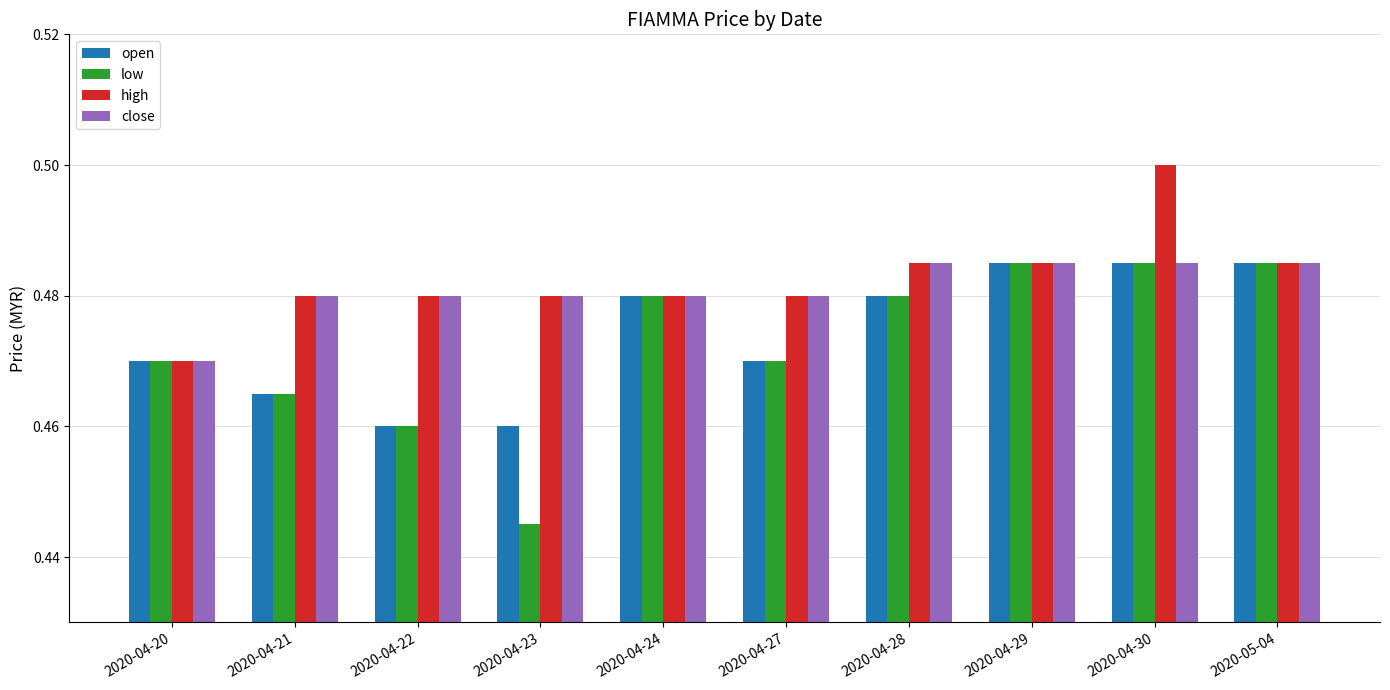

Count the open values in the range 0 to 1.

10